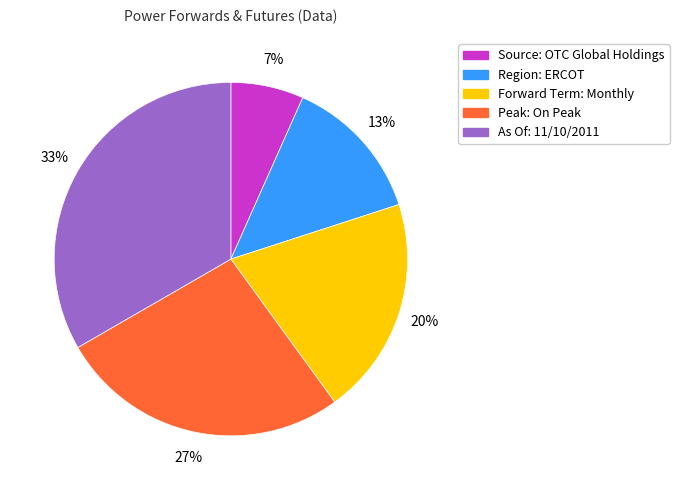

Which slice is the smallest?

Source: OTC Global Holdings